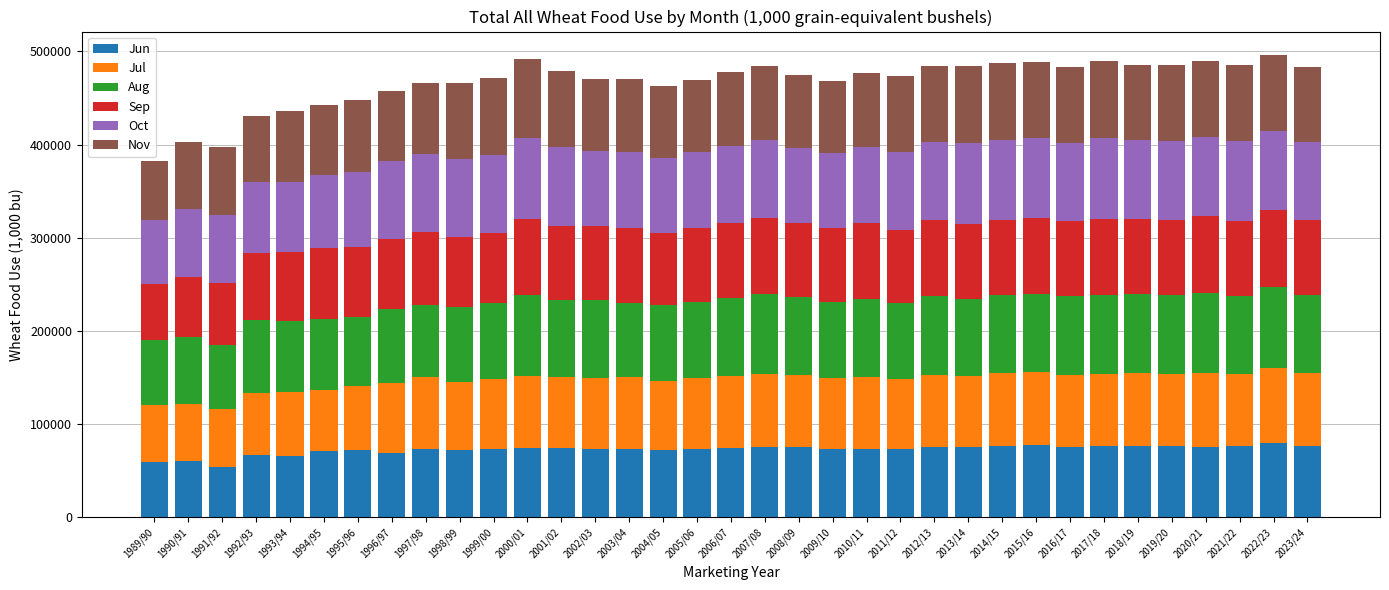

What is the maximum value for Jun?

80082.8